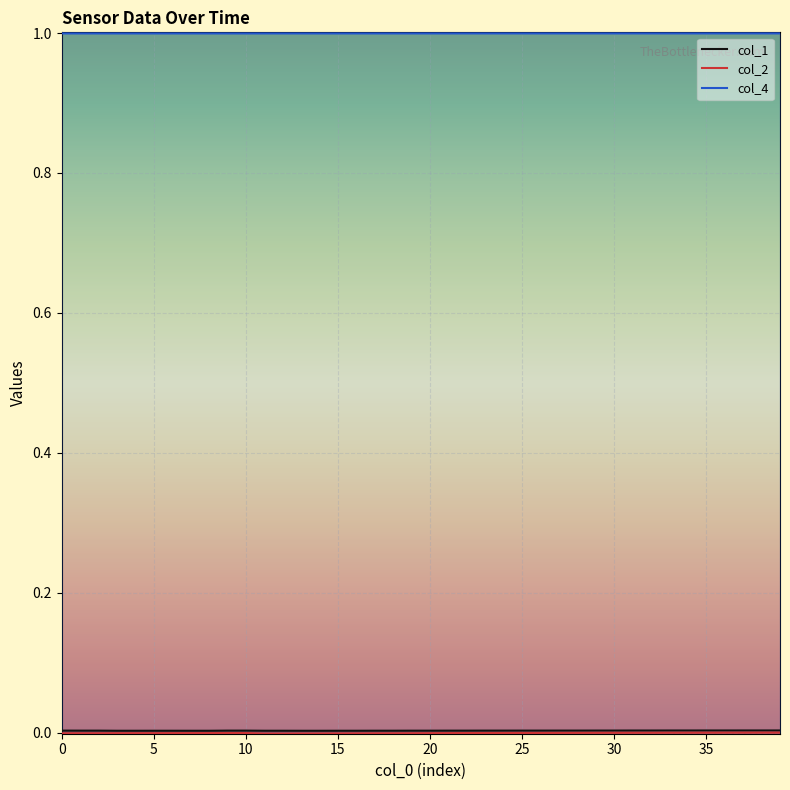

True or false: col_4 and col_2 intersect in this chart.

False